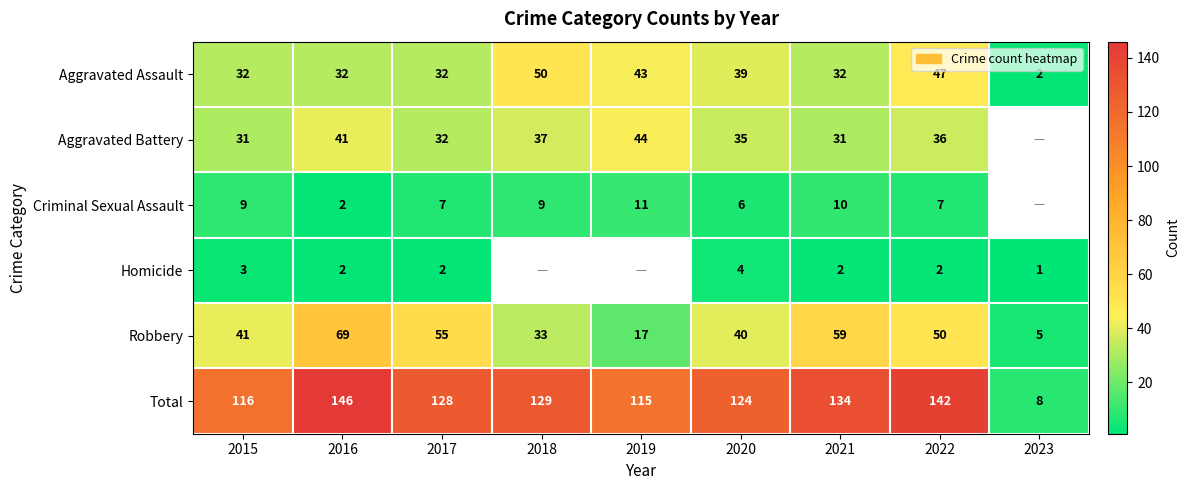

At how many categories does at least one series exceed 84?

8